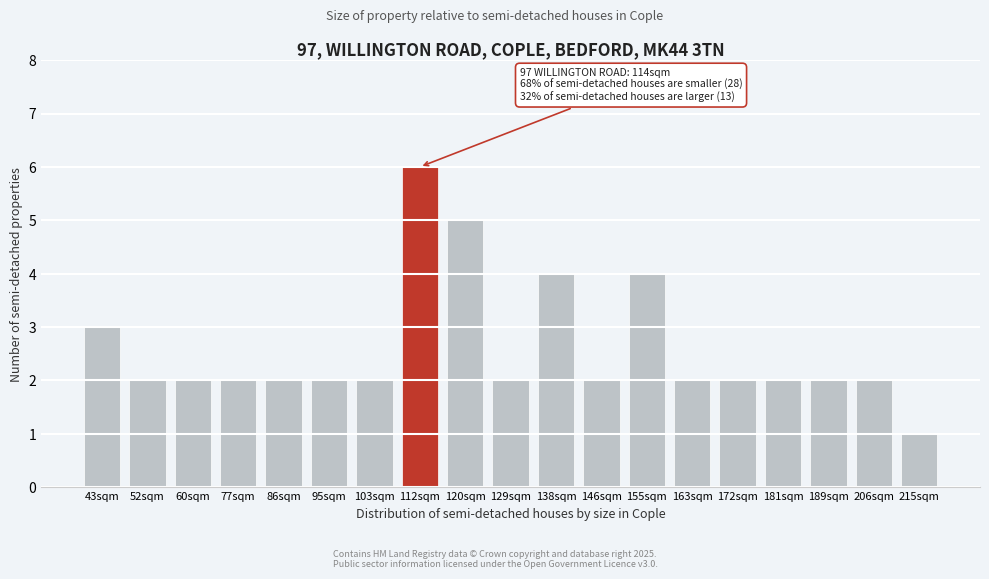

Reading left to right, list all the values displayed in this chart.

3	2	2	2	2	2	2	6	5	2	4	2	4	2	2	2	2	2	1